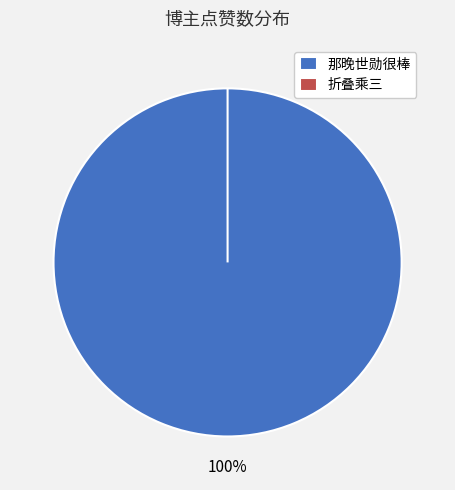

The 那晚世勋很棒 slice represents 100% of the pie. True or false?

True